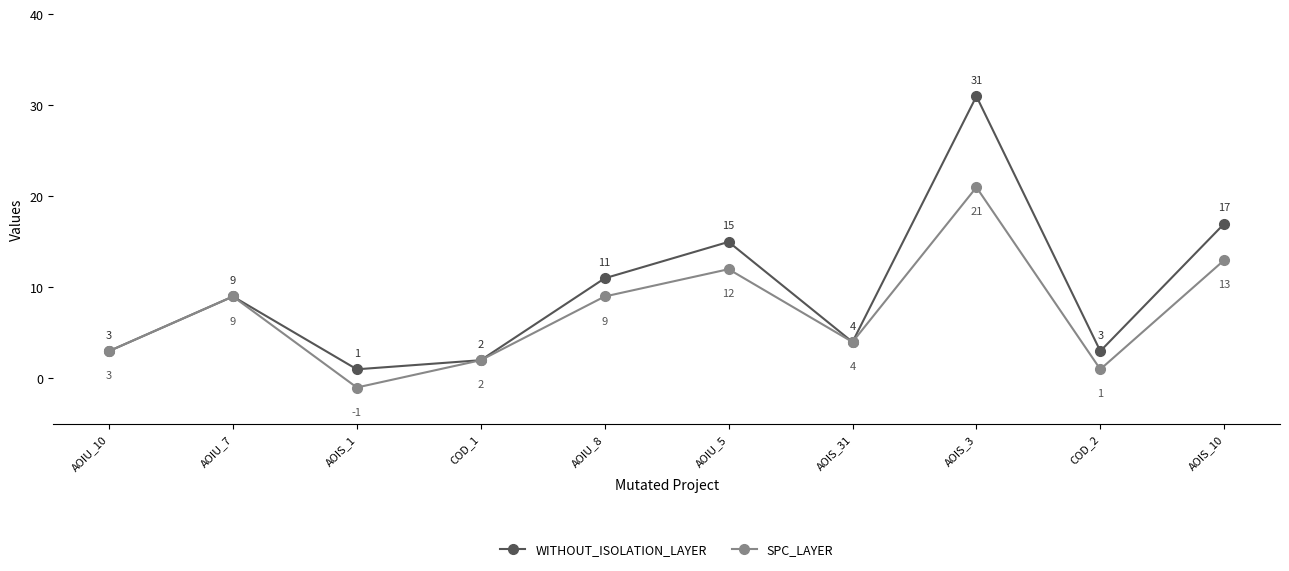

Is it true that WITHOUT_ISOLATION_LAYER equals 2 at AOIU_7?

False